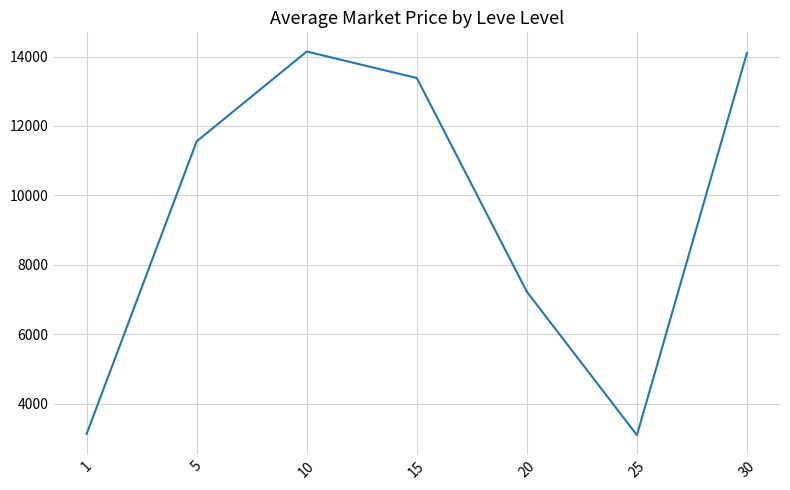

What is the minimum value shown in the chart?

3095.8